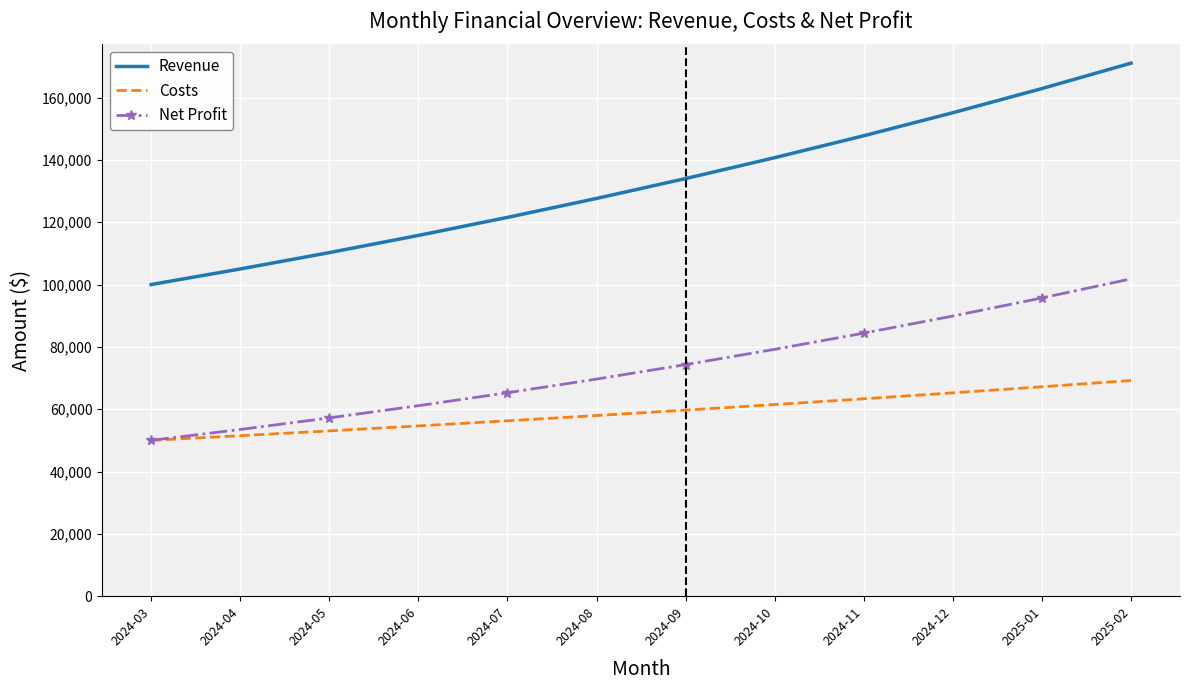

Between 2024-07 and 2024-10, which series saw the biggest shift?

Revenue